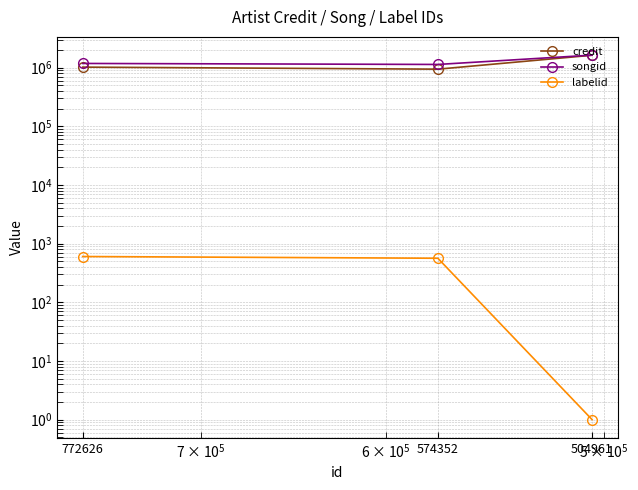

The songid series shows 2839710 at 504961. True or false?

False